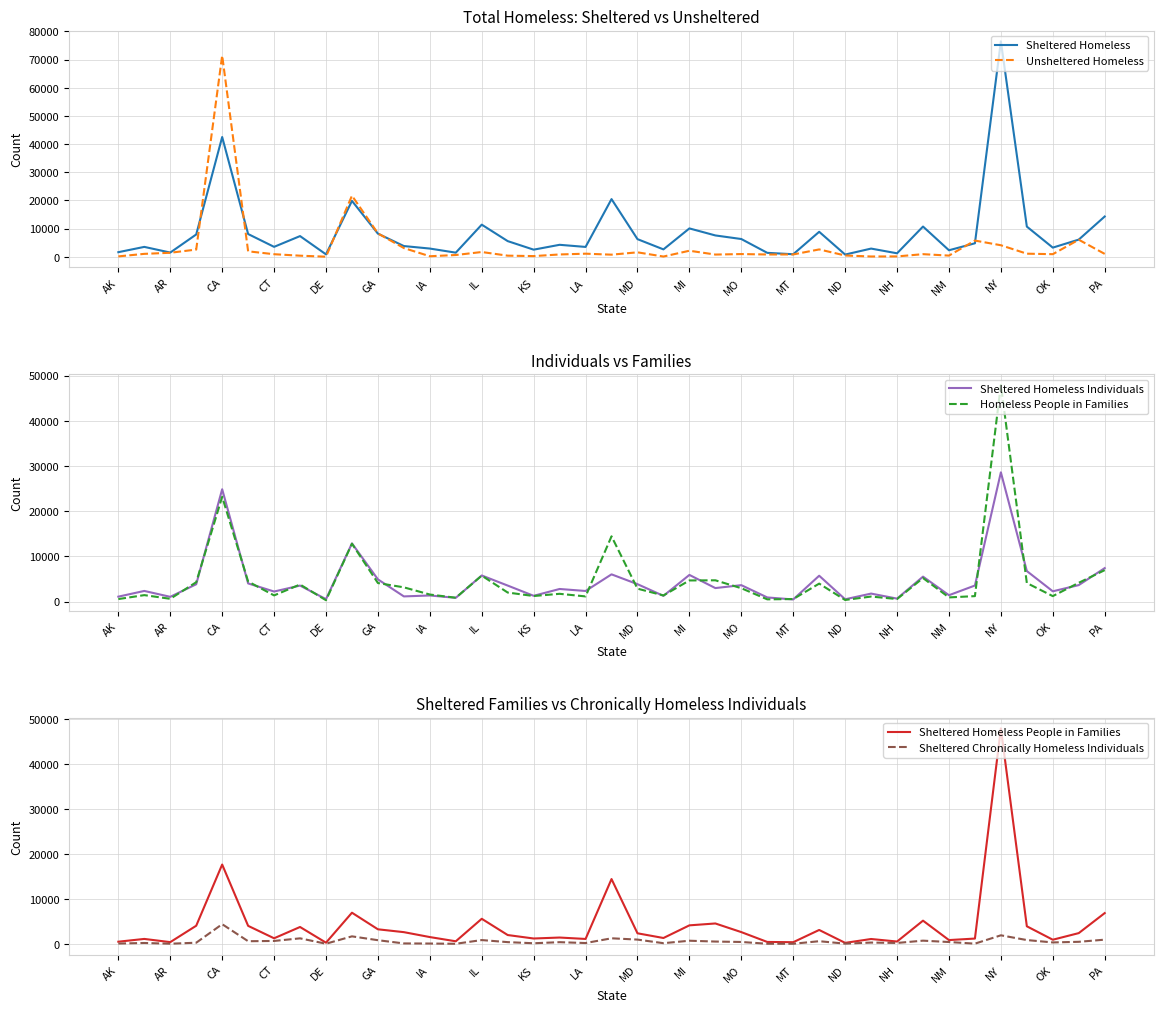

At which label does Unsheltered Homeless reach its peak?

CA